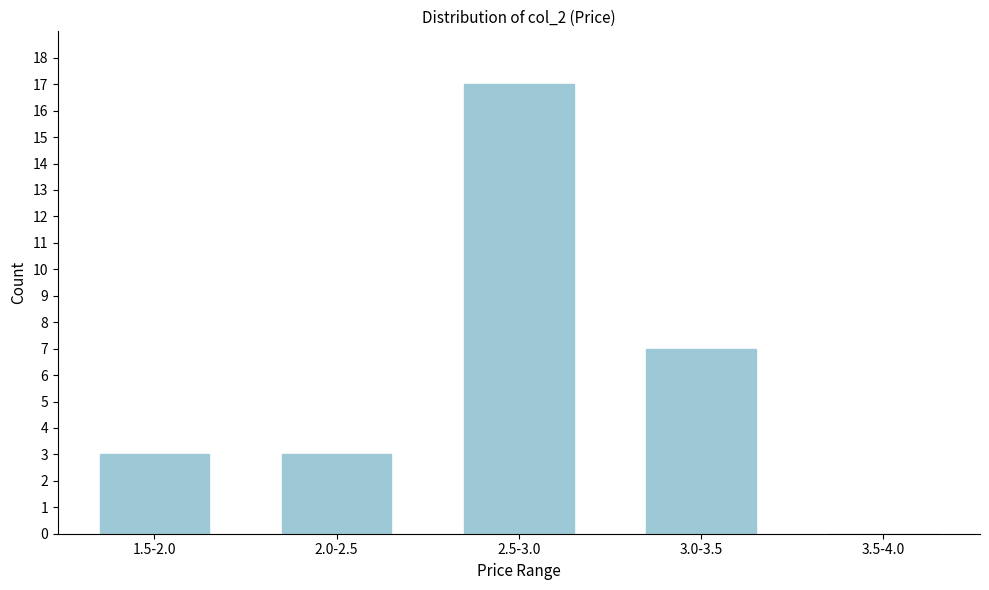

Reading left to right, transcribe all the data shown in this chart.

1.5-2.0=3	2.0-2.5=3	2.5-3.0=17	3.0-3.5=7	3.5-4.0=0